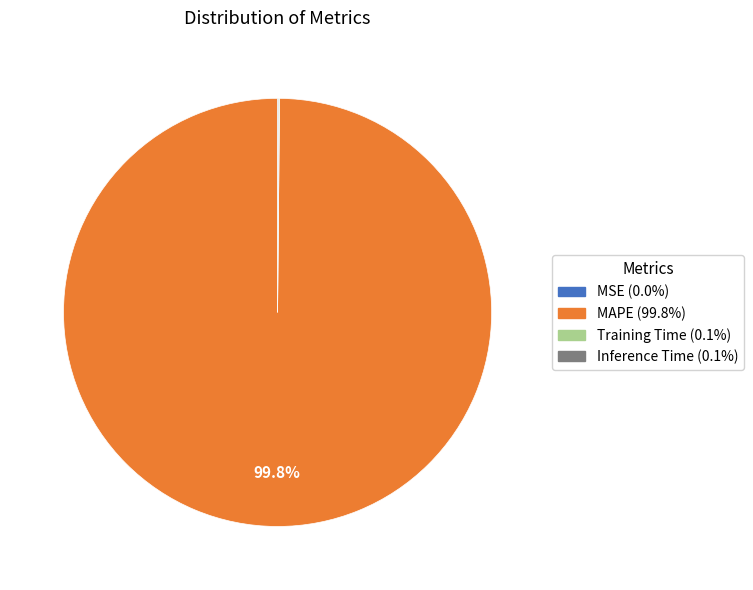

Does any single category account for the majority?

Yes